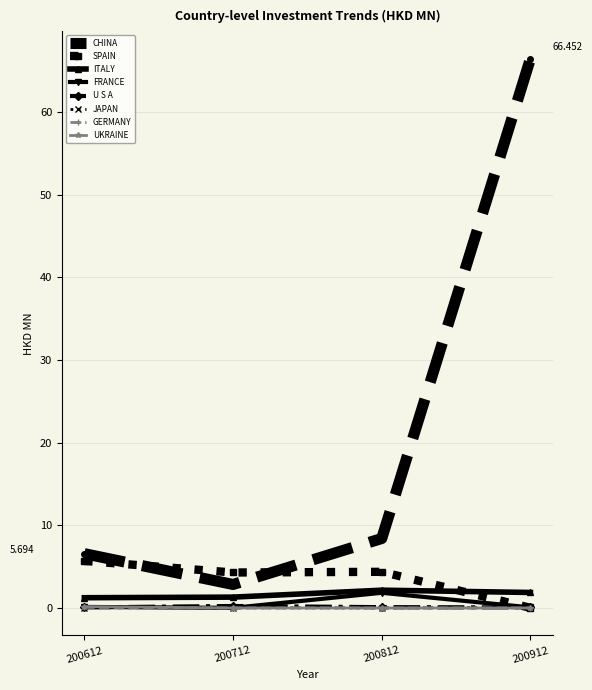

What are all the series names shown in the legend?

CHINA, SPAIN, ITALY, FRANCE, U S A, JAPAN, GERMANY, UKRAINE